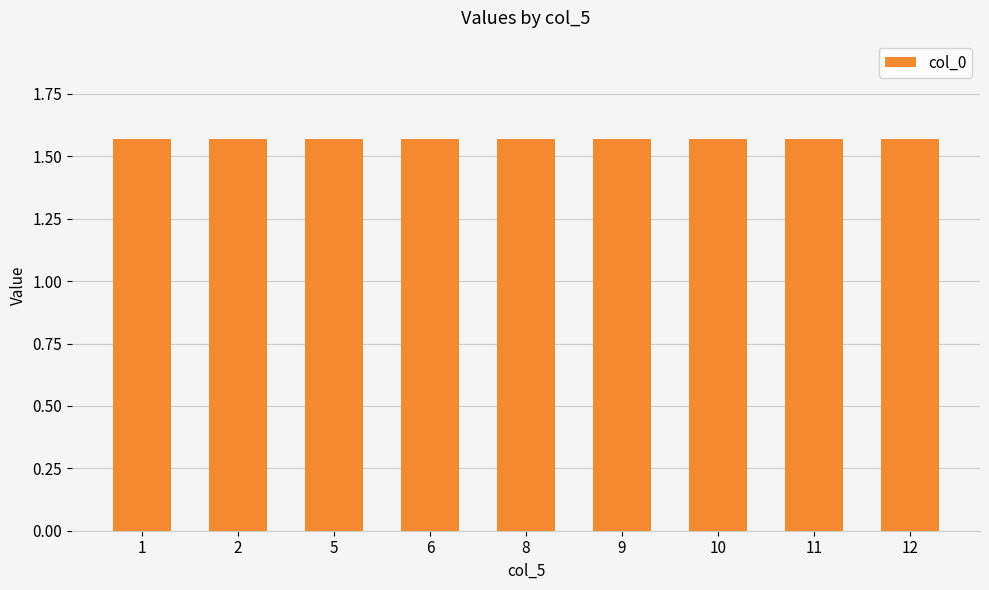

Between 1 and 12, which is larger?

1